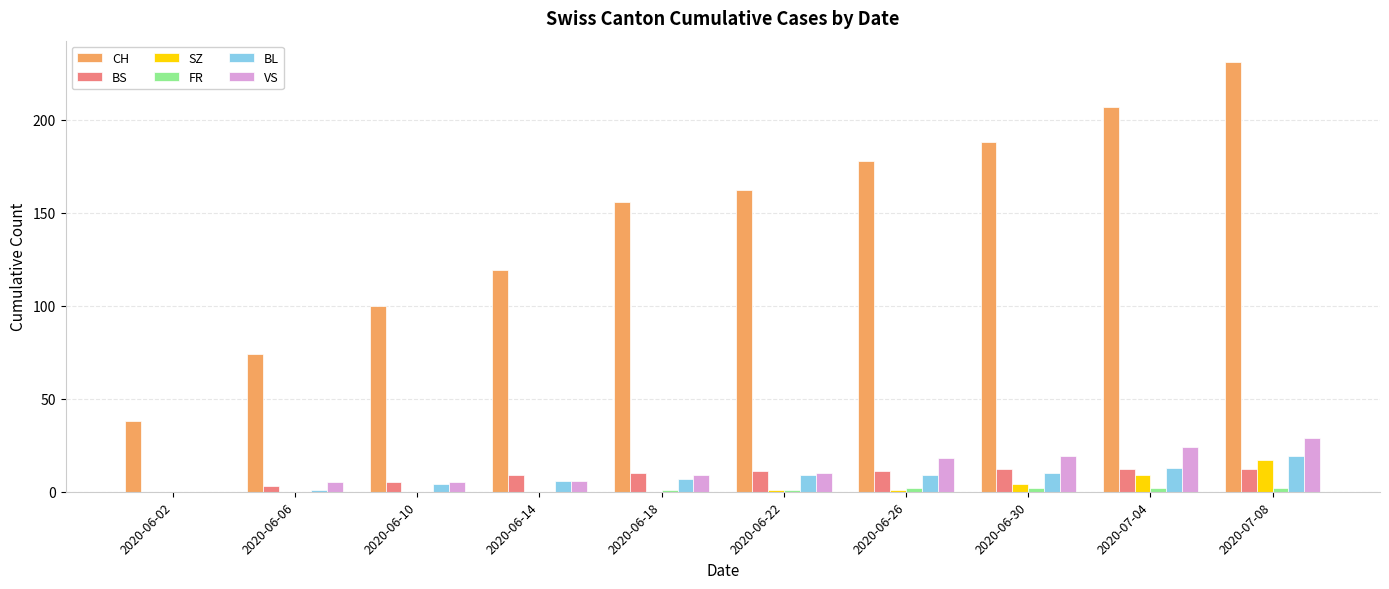

Is it true that VS equals 8 at 2020-07-08?

False